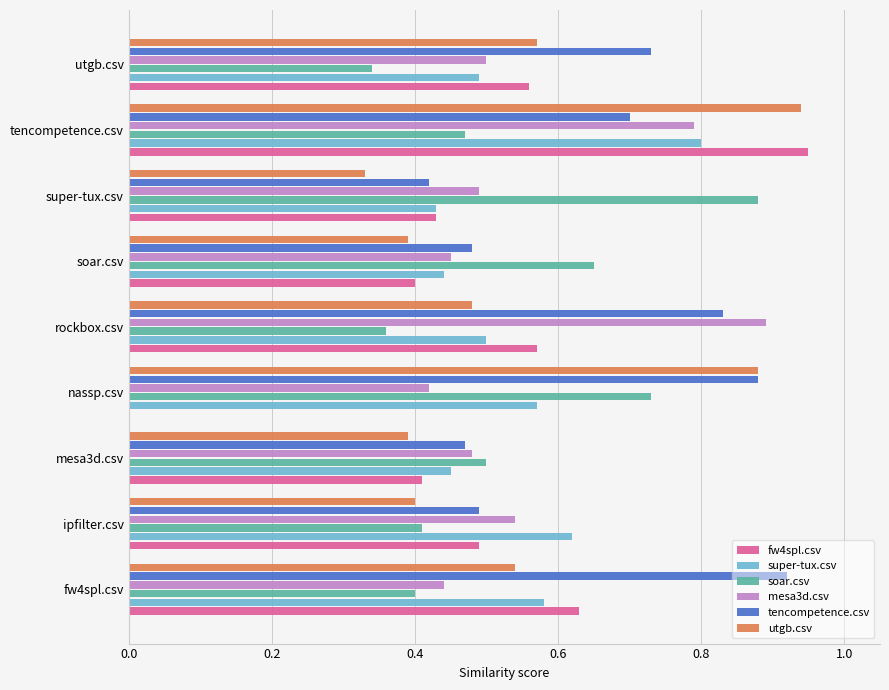

What is the sum of all soar.csv values?

4.7